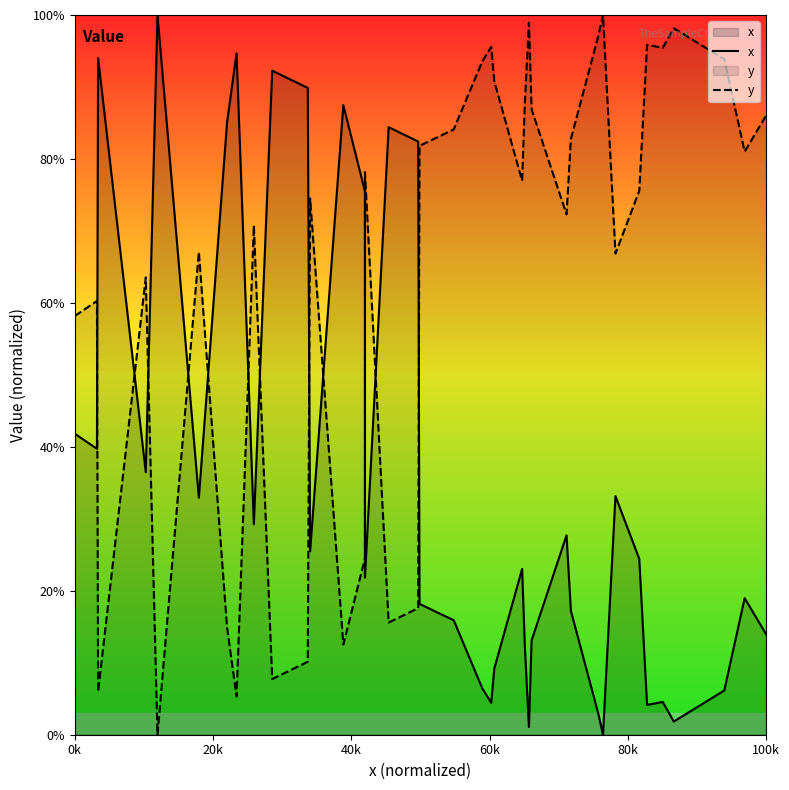

List the series in order of their overall mean, lowest first.

x, y